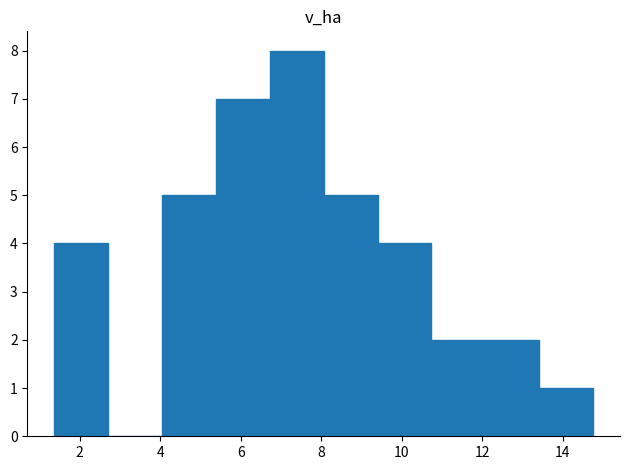

How tall is the bar that spans 1.4 to 2.8 on the x-axis? Neither the bar edges nor the heights are printed on the chart, so give them approximately, as read against the axes.

4